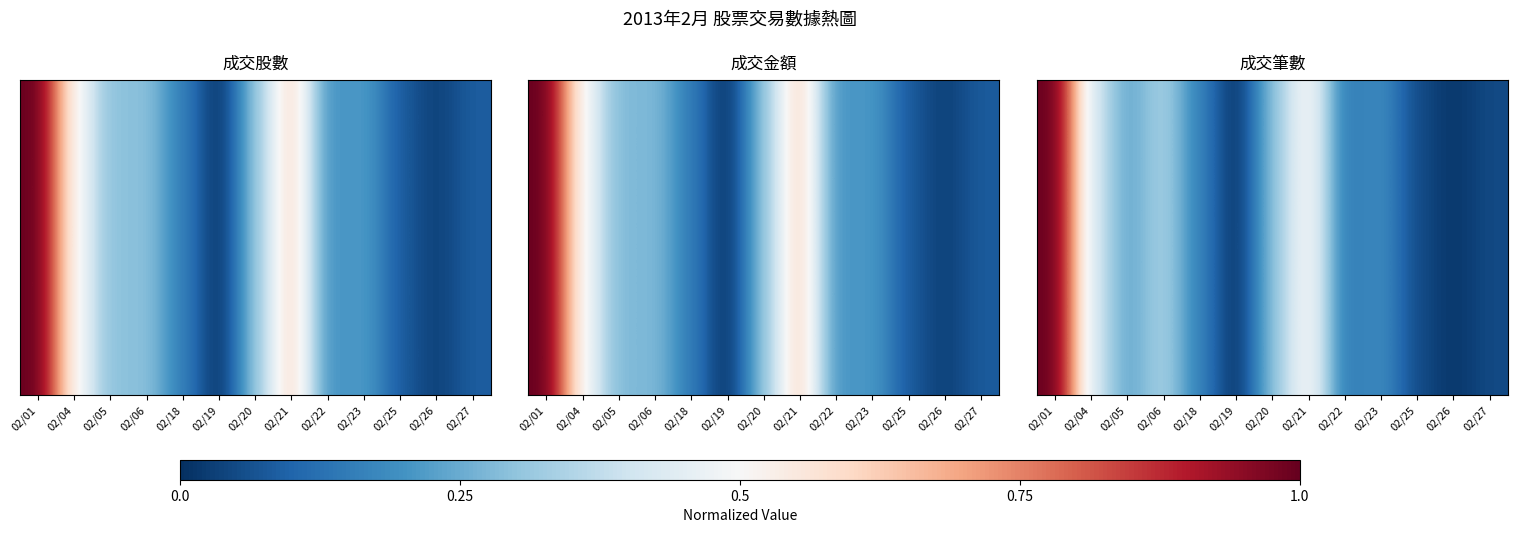

The chart shows a value of 0.0 at 02/25. True or false?

False